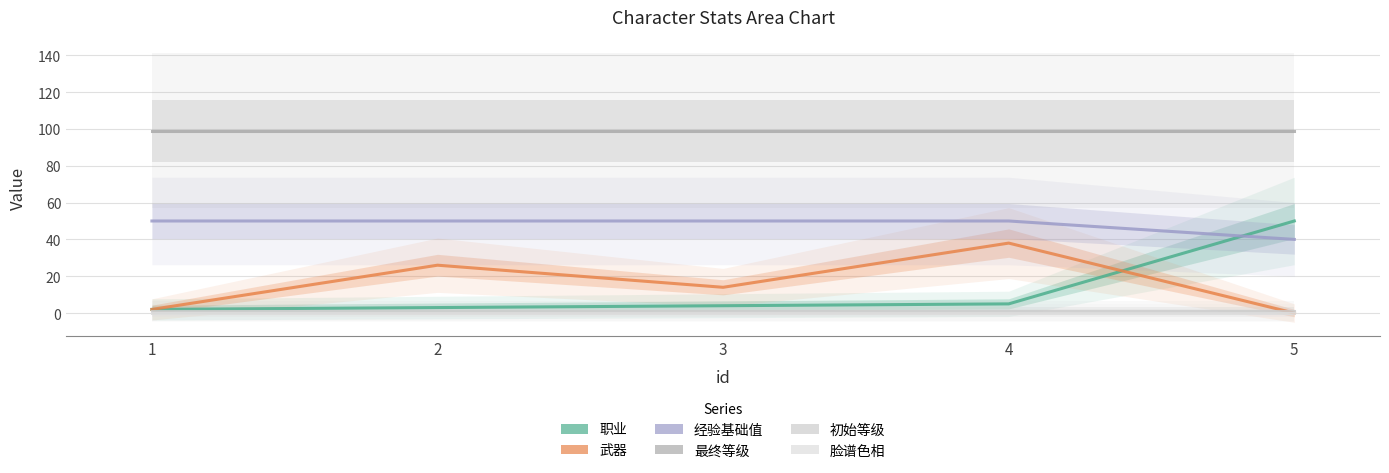

What are all the series names shown in the legend?

职业, 武器, 经验基础值, 最终等级, 初始等级, 脸谱色相